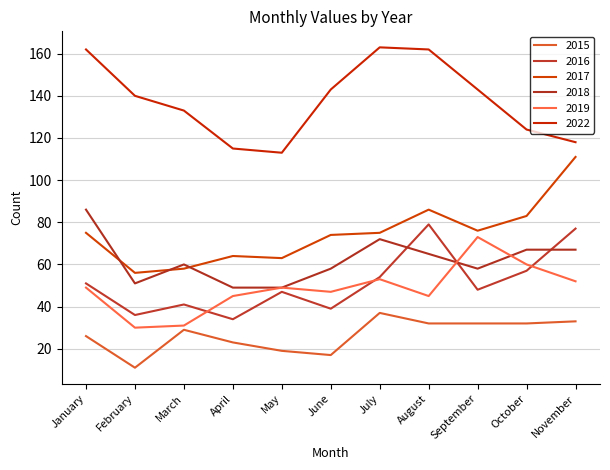

At how many categories does at least one series exceed 23?

11